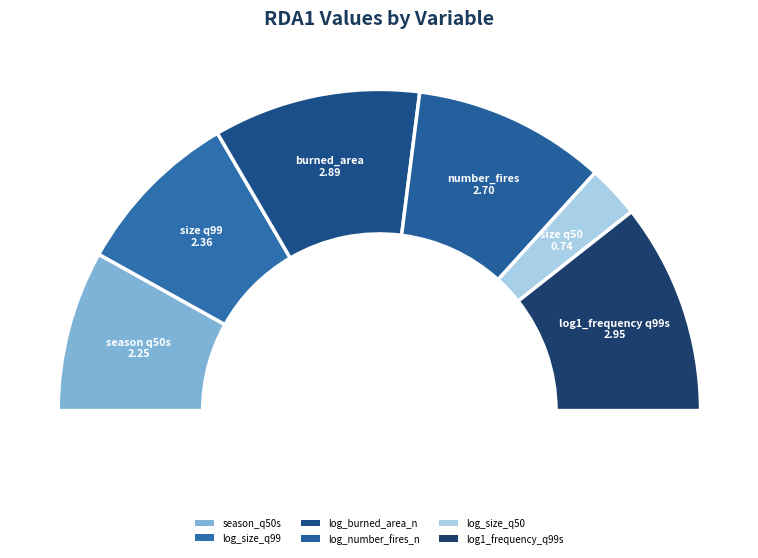

Which slice is the largest?

log1_frequency_q99s